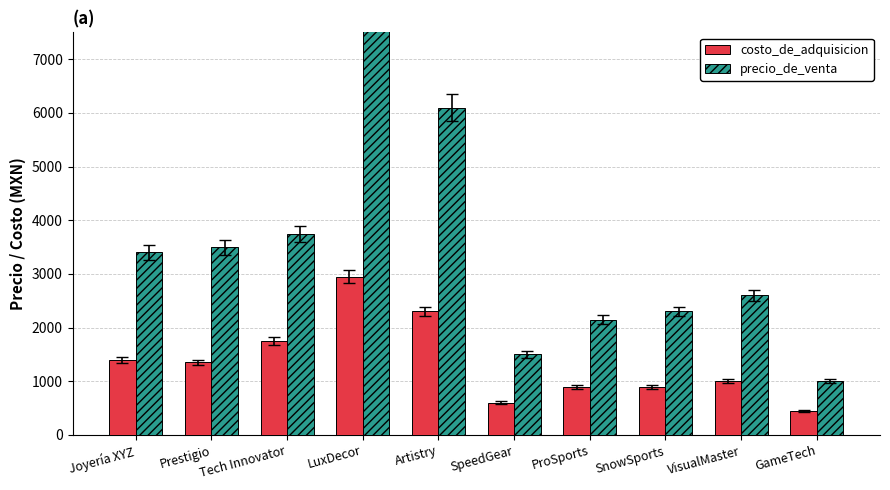

Which category has the lowest value in the costo_de_adquisicion series?

GameTech